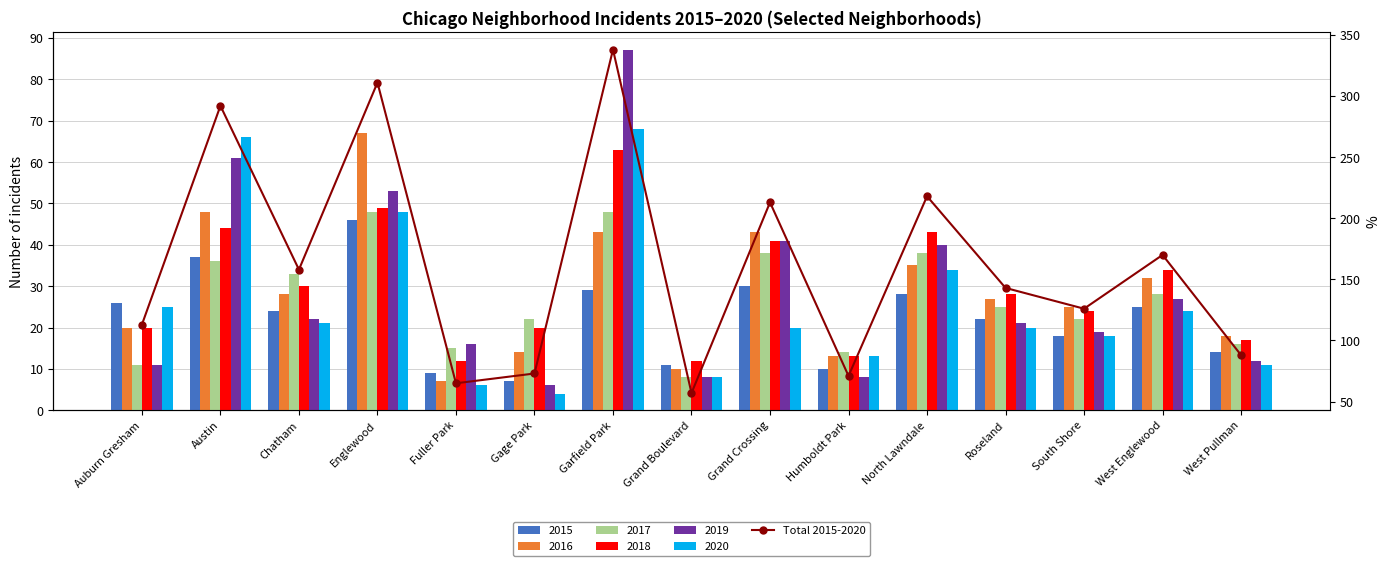

Reading left to right, extract all data points from this chart.

Auburn Gresham=113	Austin=292	Chatham=158	Englewood=311	Fuller Park=65	Gage Park=73	Garfield Park=338	Grand Boulevard=57	Grand Crossing=213	Humboldt Park=71	North Lawndale=218	Roseland=143	South Shore=126	West Englewood=170	West Pullman=88